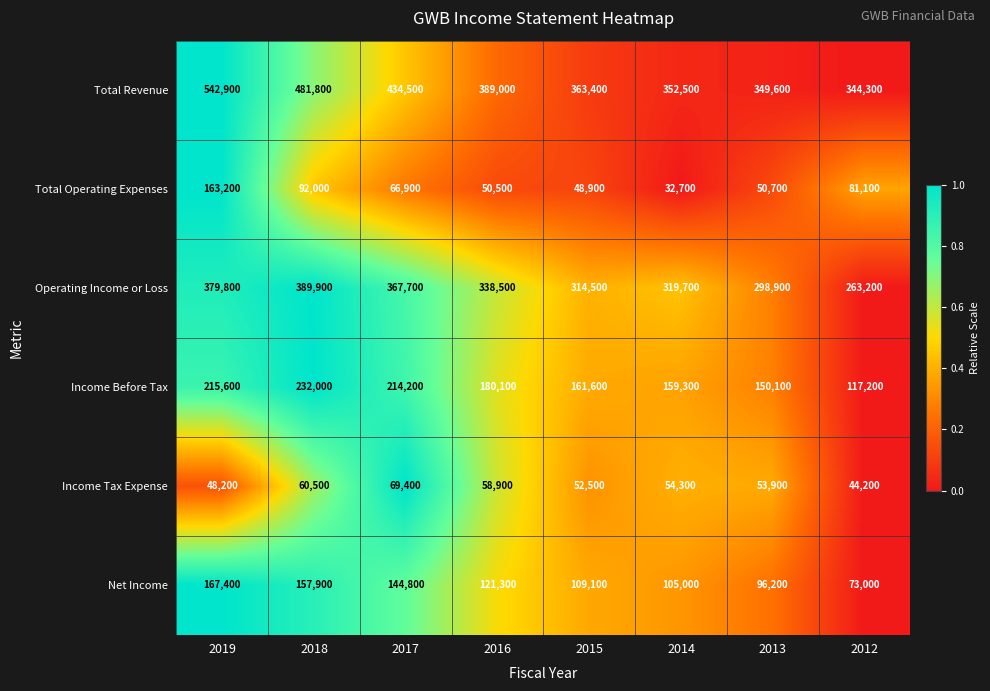

The value of Total Operating Expenses at 2015 is 31436. True or false?

False